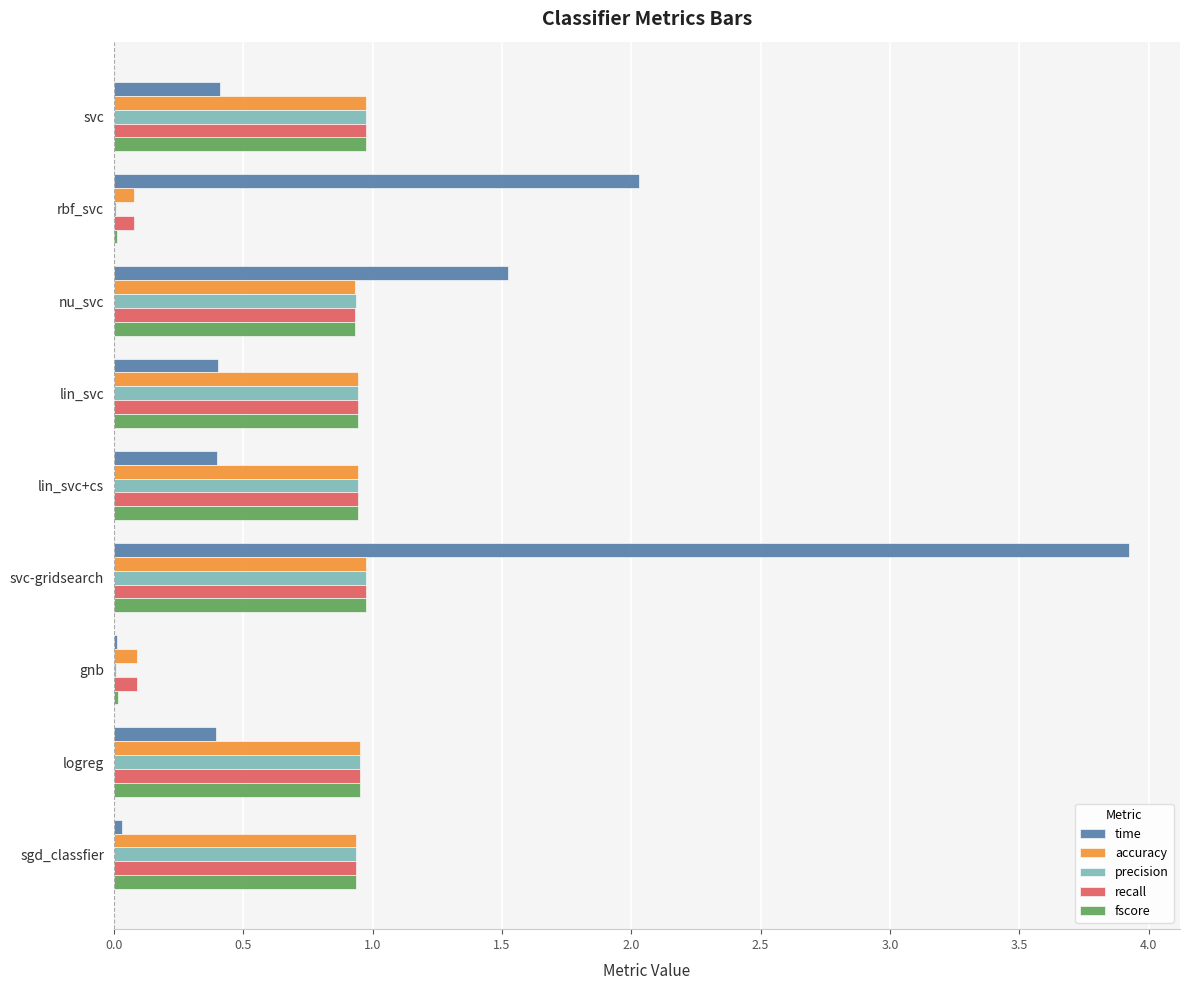

True or false: precision has a value of 1.4 at logreg.

False